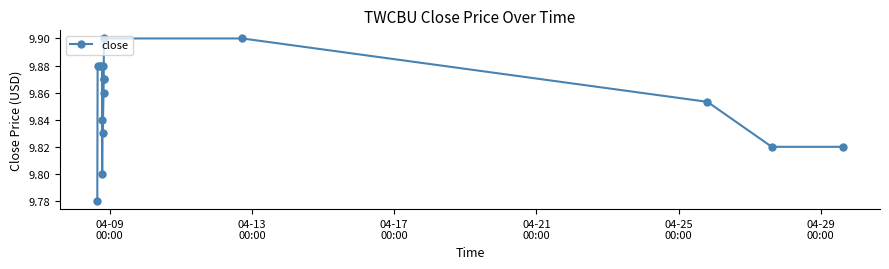

What is the sum of all values?

157.7